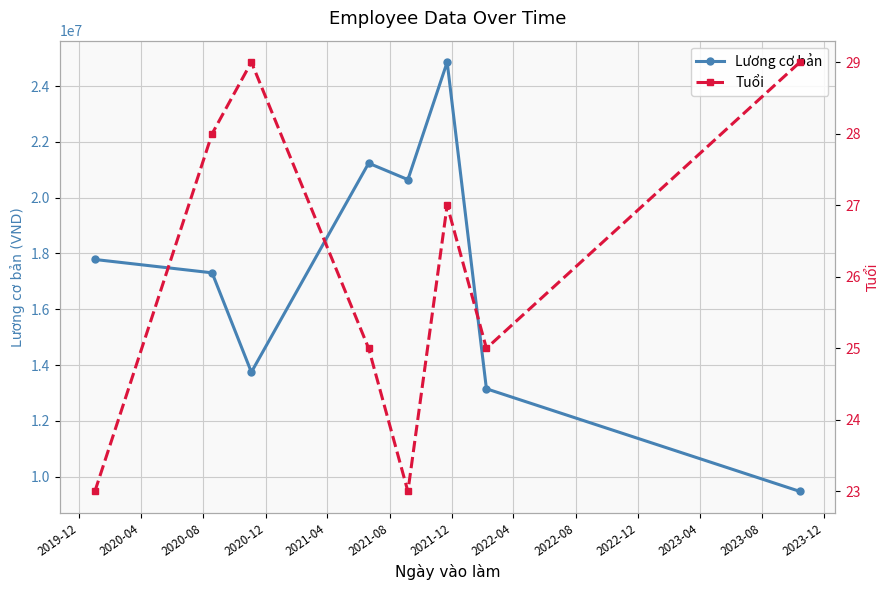

In Lương cơ bản, how many points are lower than both neighbors (excluding endpoints)?

2